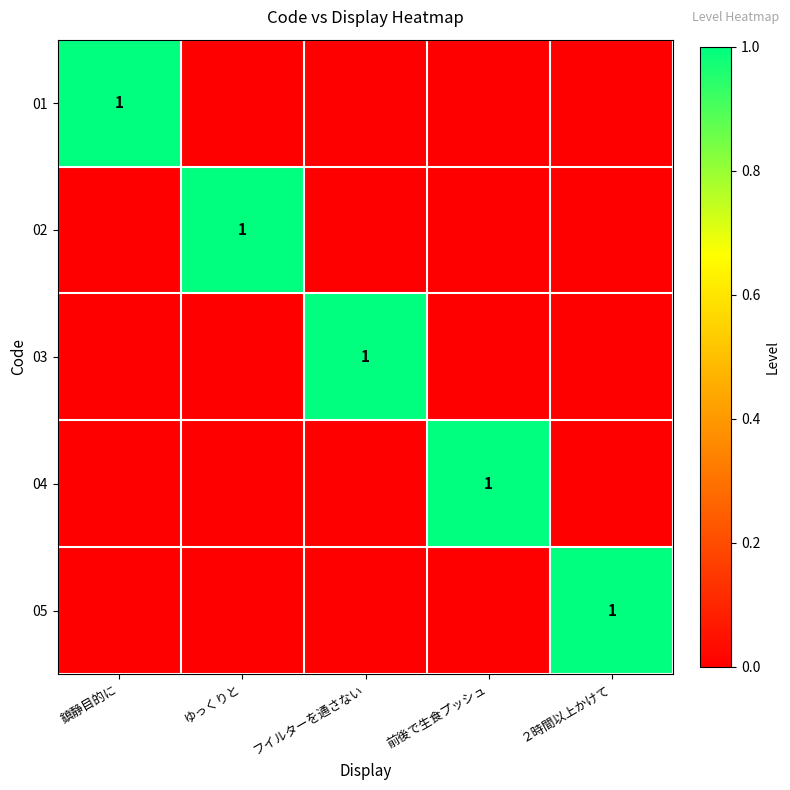

Rank the series by their maximum value, from highest to lowest.

01, 02, 03, 04, 05